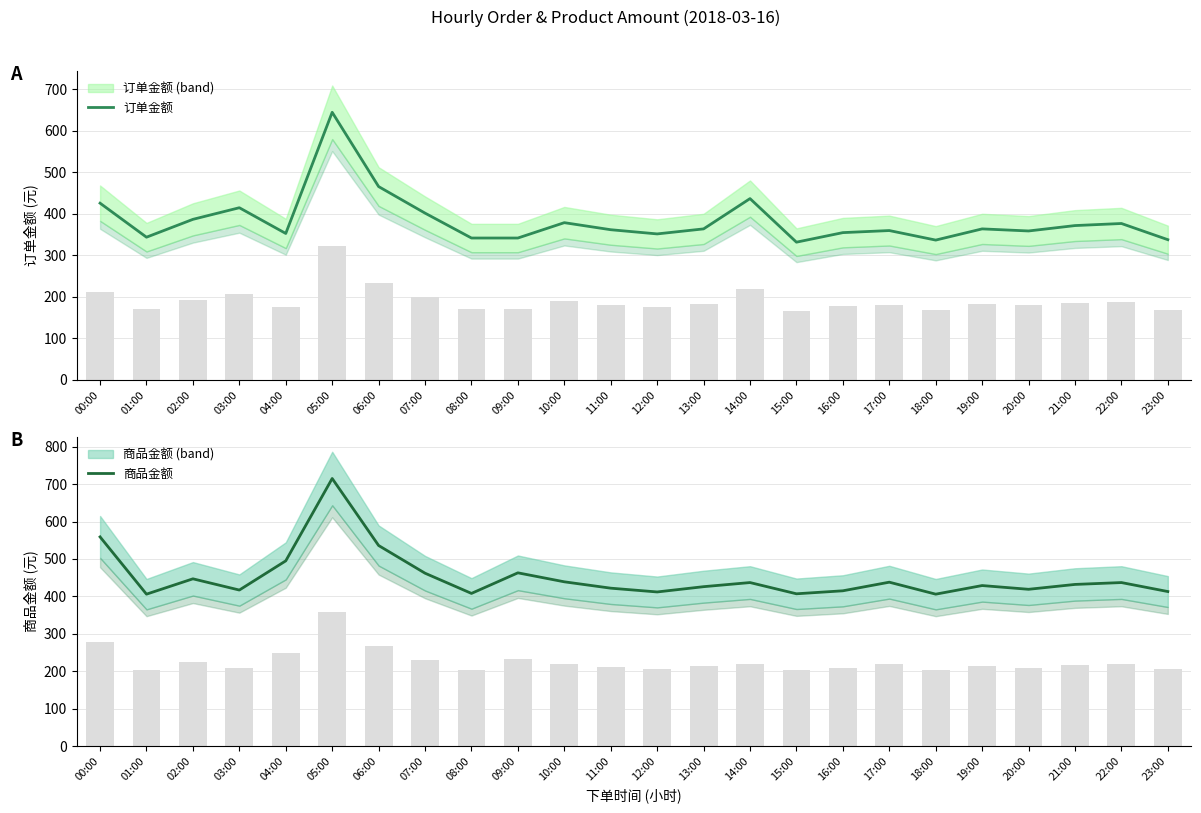

What is the label of the 14th bar from the right?

10:00